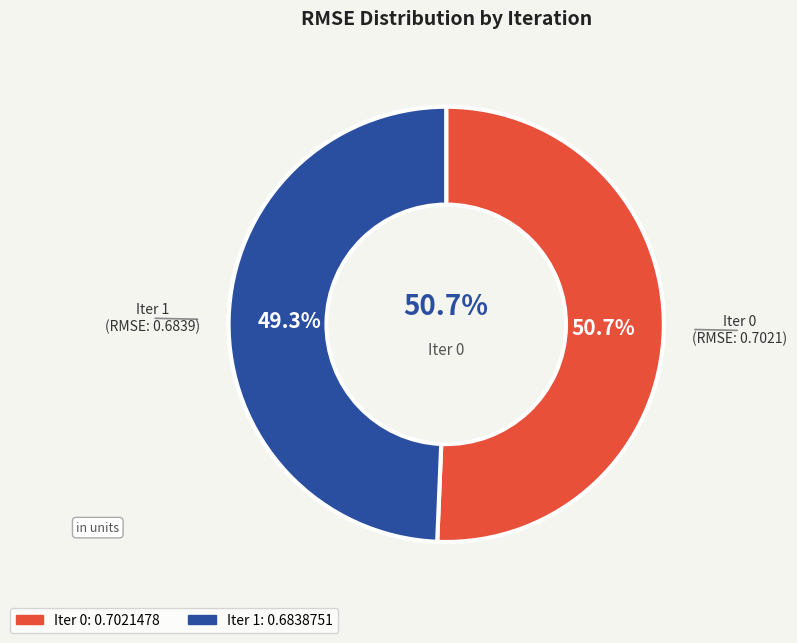

What is the smallest slice in the pie chart?

1